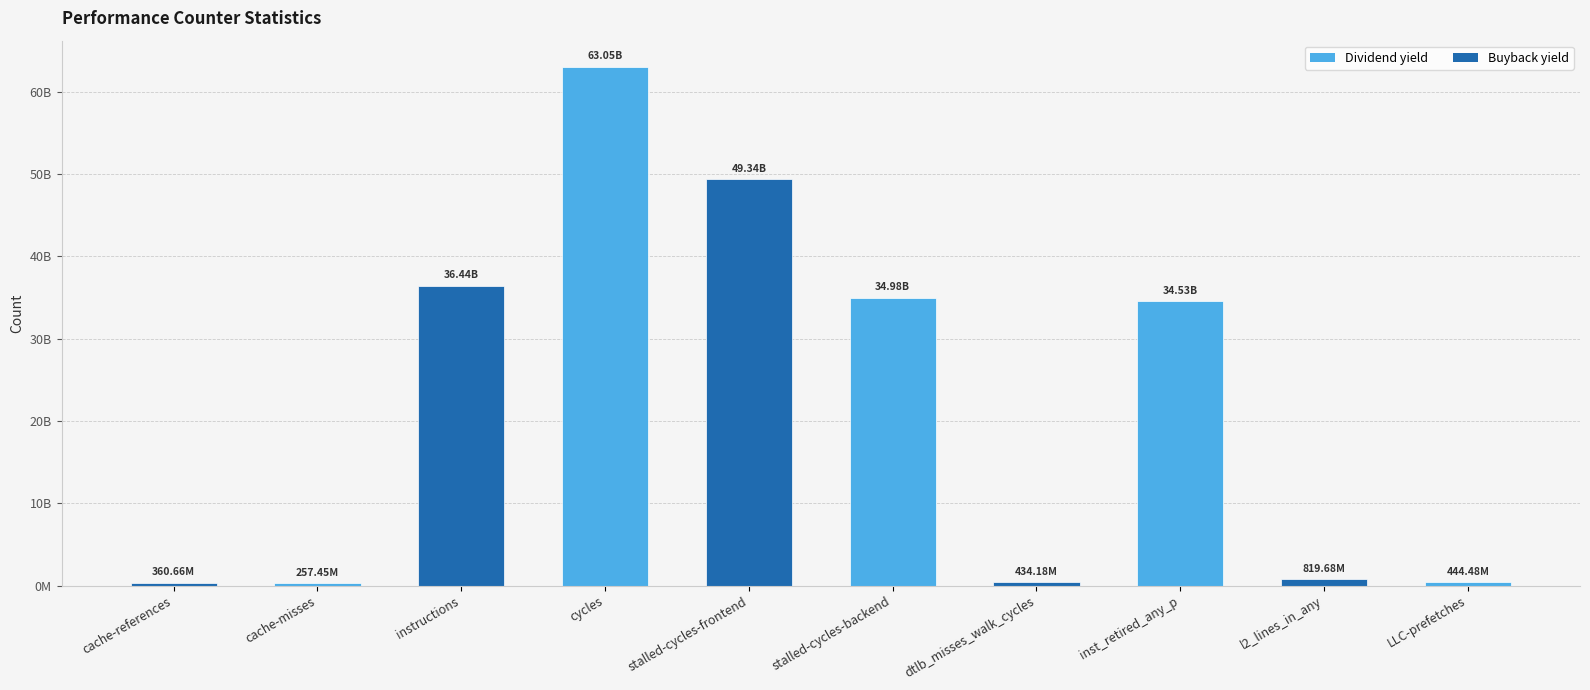

Are the bars horizontal?

No